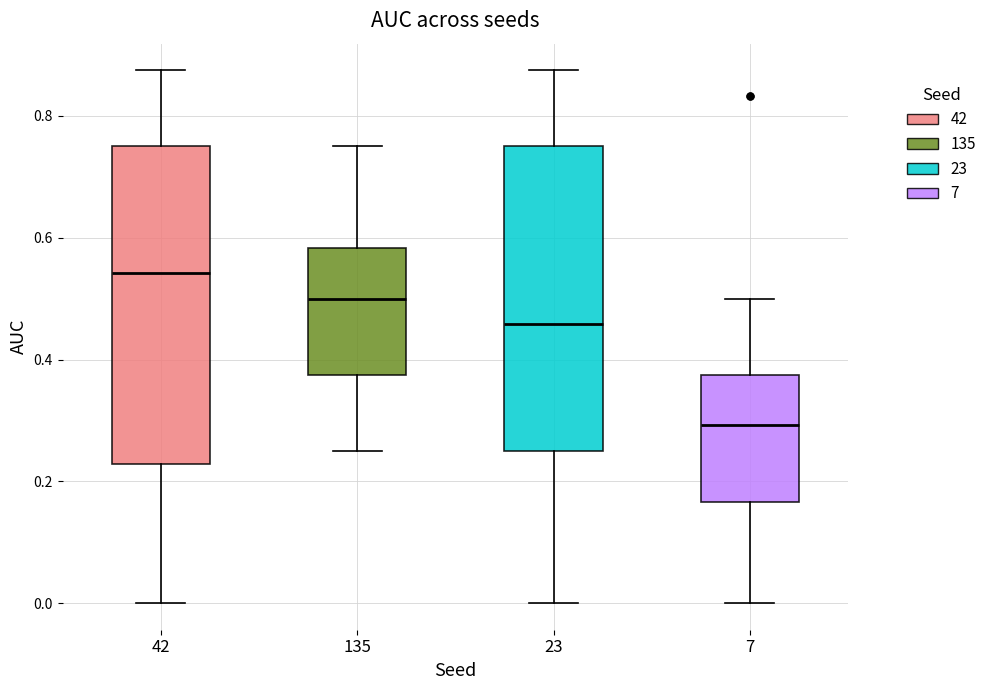

Where does the median line of the box at x = 135 sit on the y-axis? The values are not printed on the chart, so give them approximately, as read against the axis.

0.50